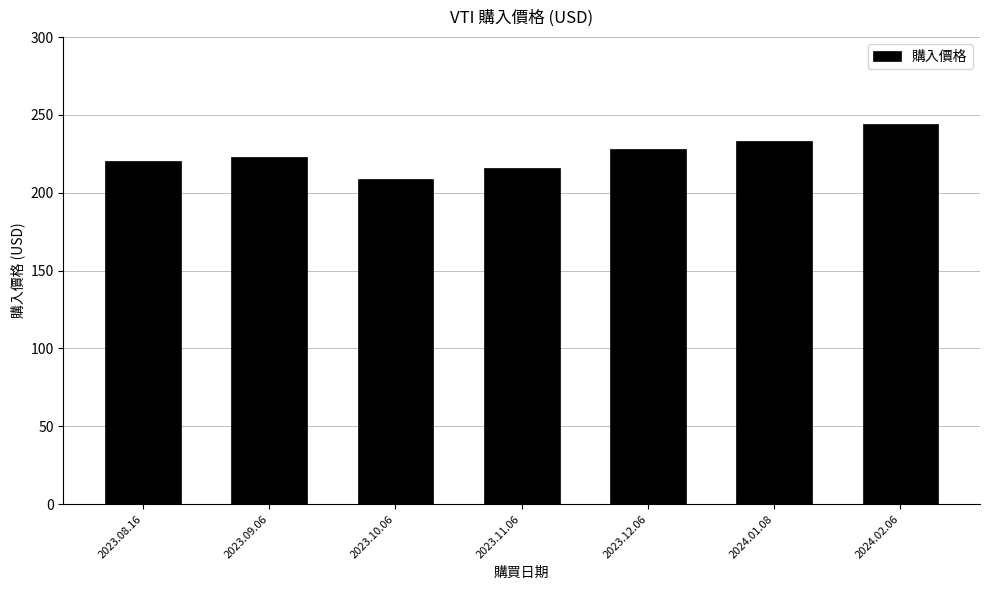

Reading left to right, transcribe all the data shown in this chart.

2023.08.16=220.1	2023.09.06=223.0	2023.10.06=209.1	2023.11.06=215.8	2023.12.06=227.9	2024.01.08=233.3	2024.02.06=244.5